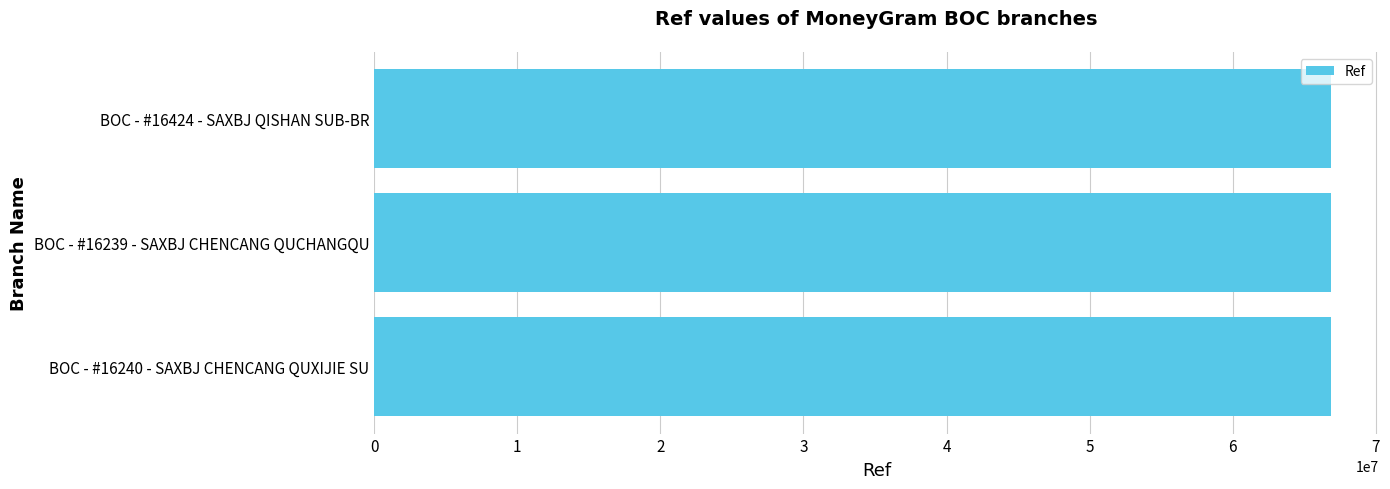

How many data points are less than 66840990?

1